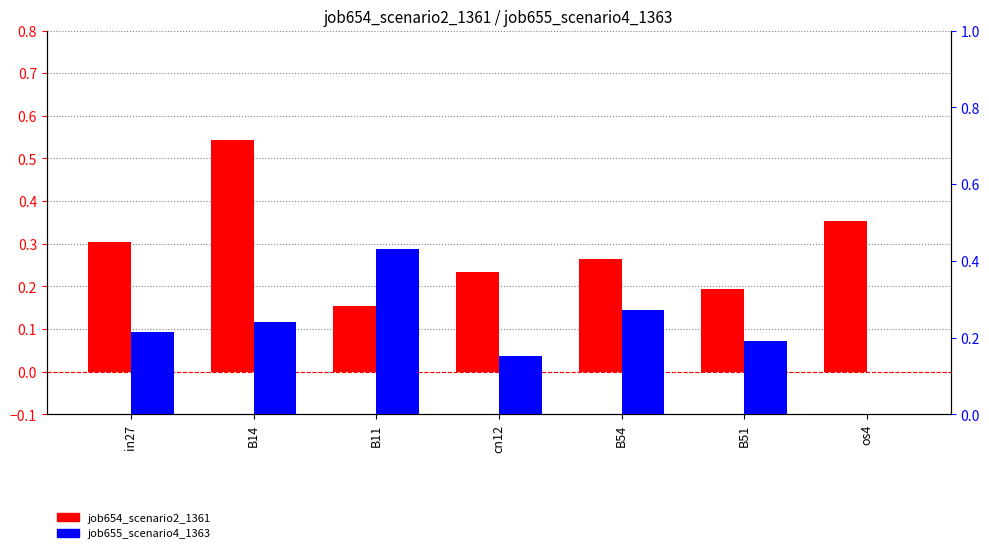

What is the label of the 7th bar from the left?

os4